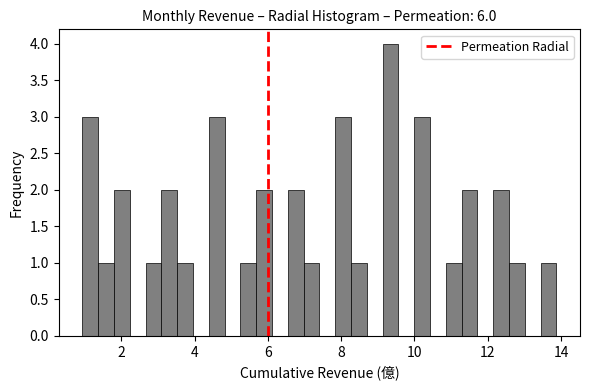

Read against the x-axis, roughly where is the centre of the tallest bar?

9.4